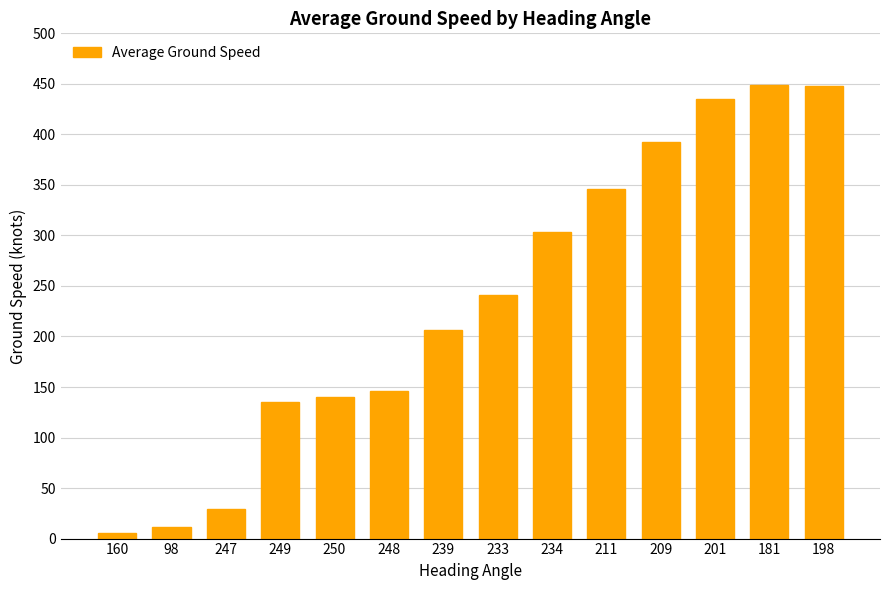

Is it true that the value at 249 is 135.0?

True